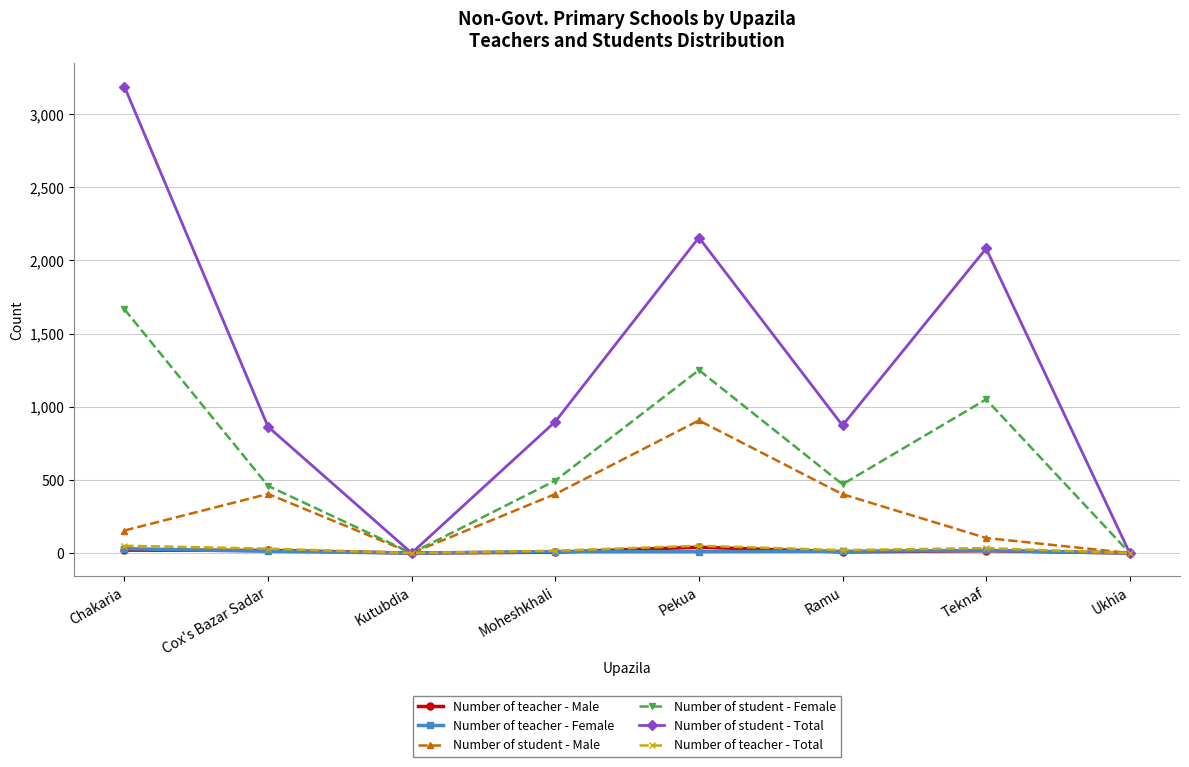

What is the spread (max minus min) of values at Cox's Bazar Sadar?

851